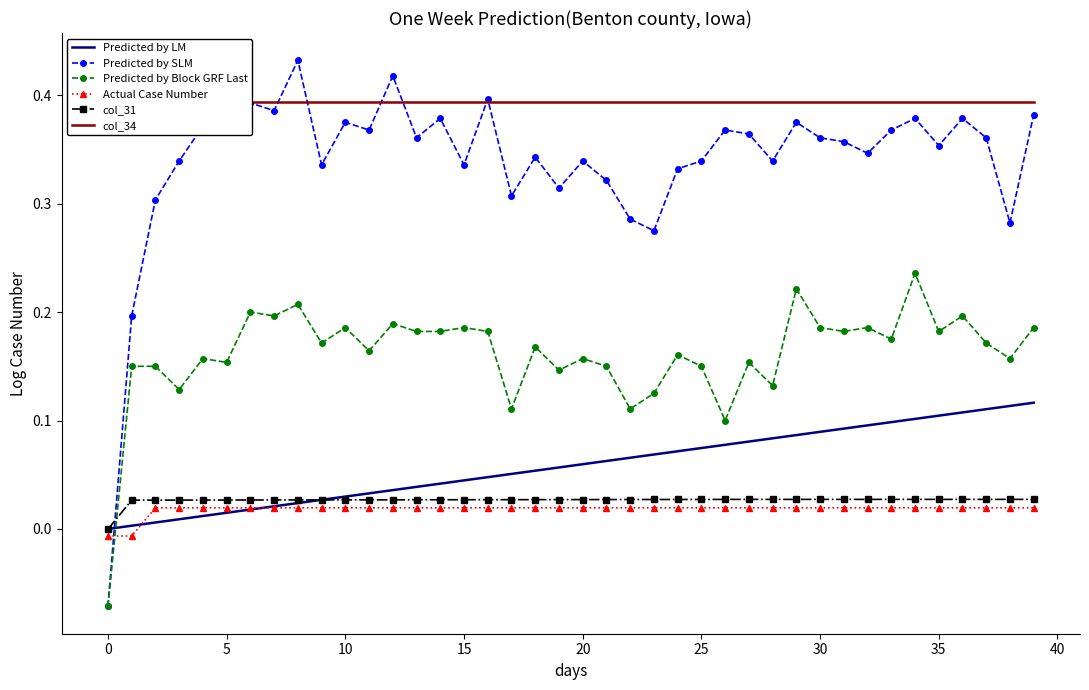

Which series ends up on top after the final intersection of Actual Case Number and Predicted by Block GRF Last?

Predicted by Block GRF Last